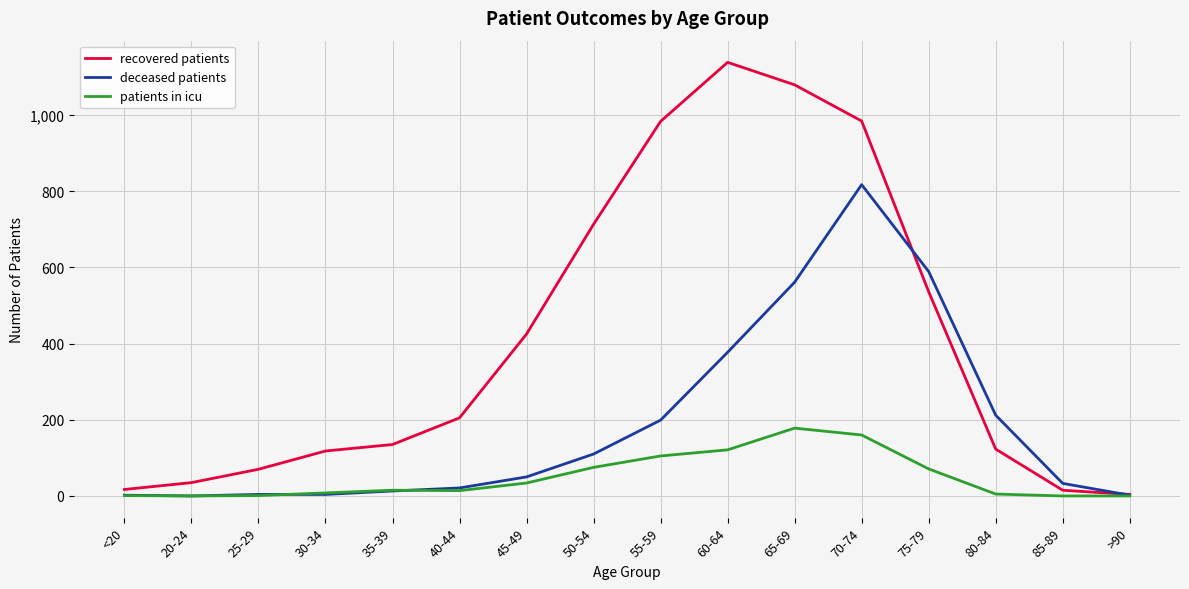

The deceased patients series shows 199 at 55-59. True or false?

True